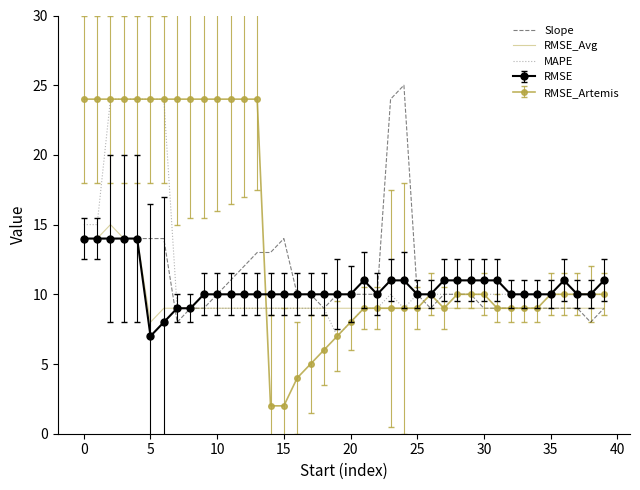

True or false: Slope and RMSE_Avg intersect in this chart.

True